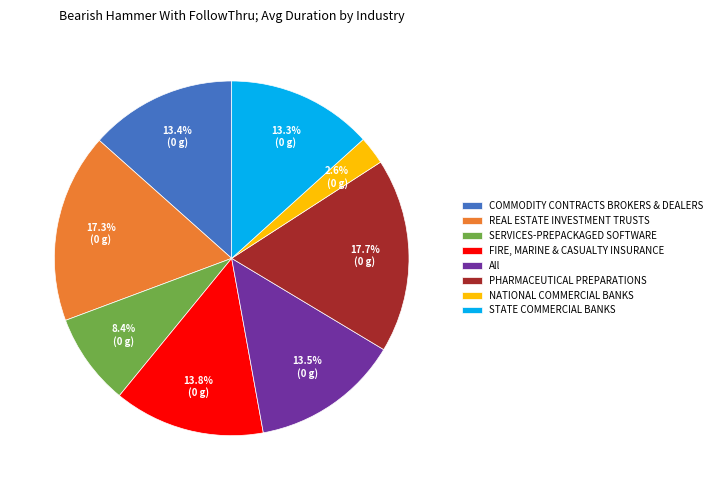

What is the smallest slice in the pie chart?

NATIONAL COMMERCIAL BANKS